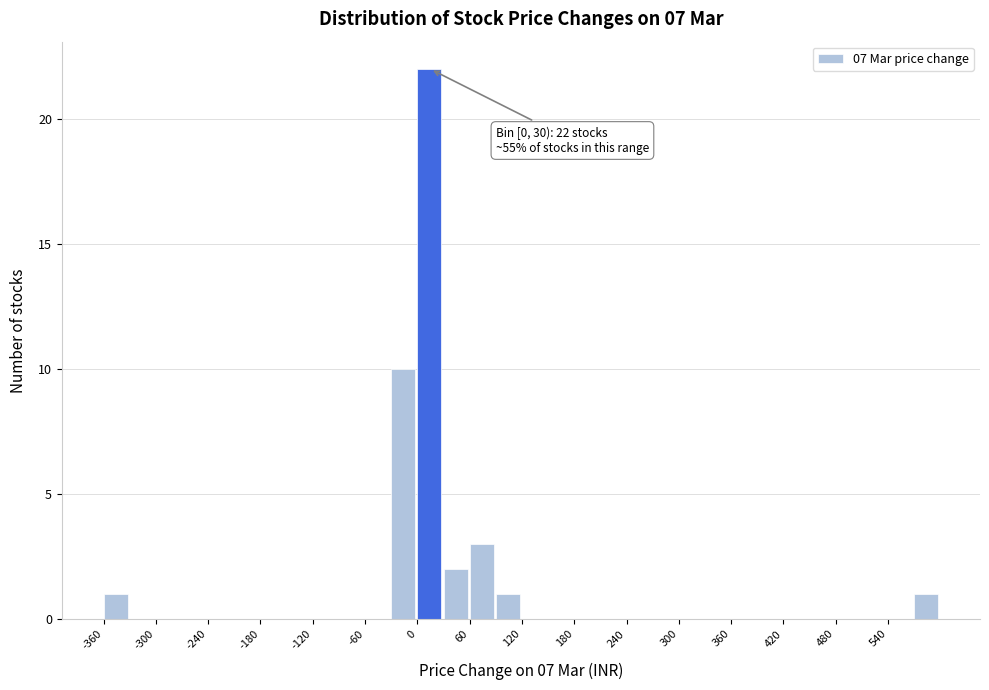

Around what value on the x-axis is the tallest bar? Give the approximate position of its centre, as read against the axis.

10